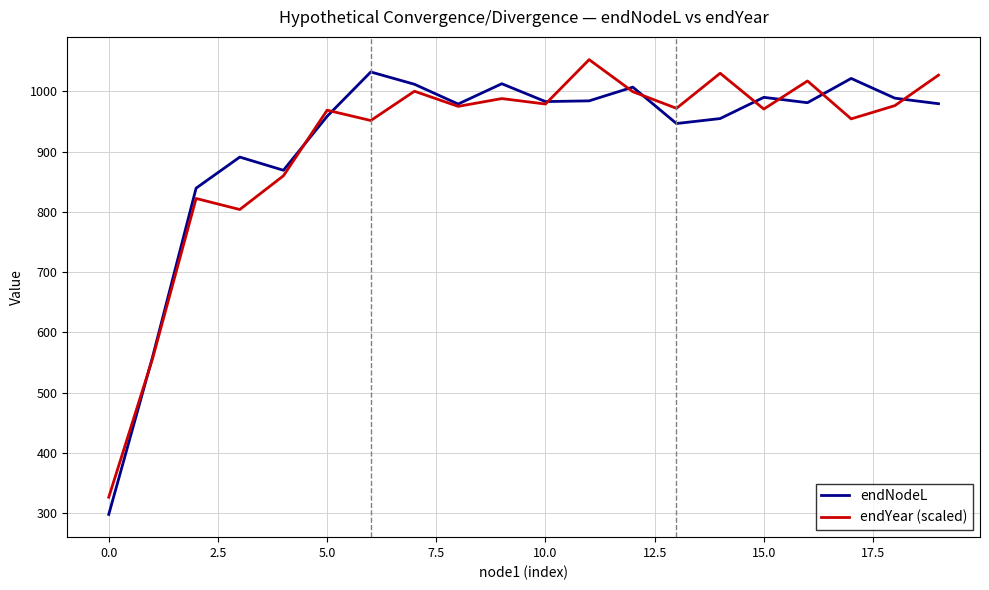

How many interior local valleys does the endYear (scaled) series have?

7